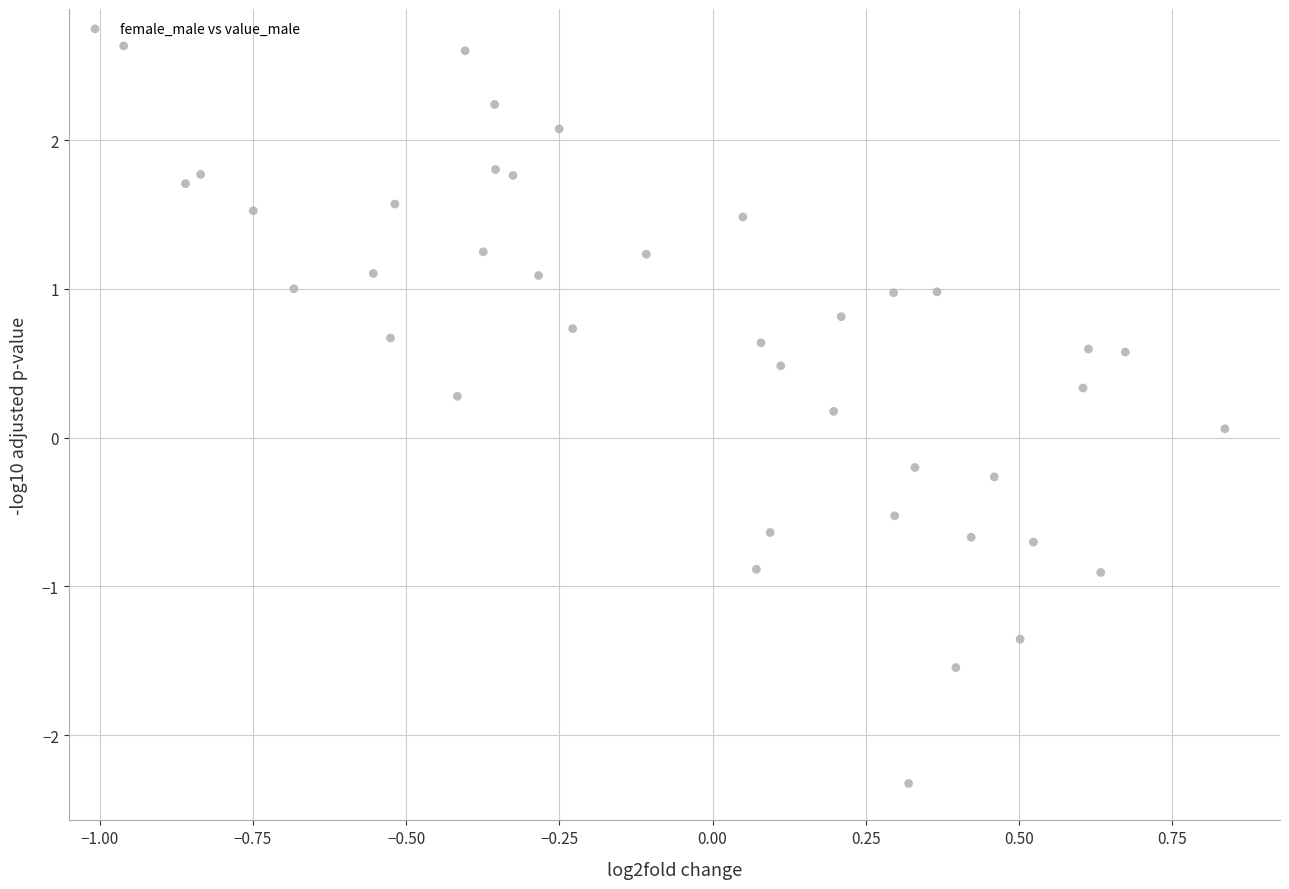

What is the range of Y values (max minus min)?

5.0